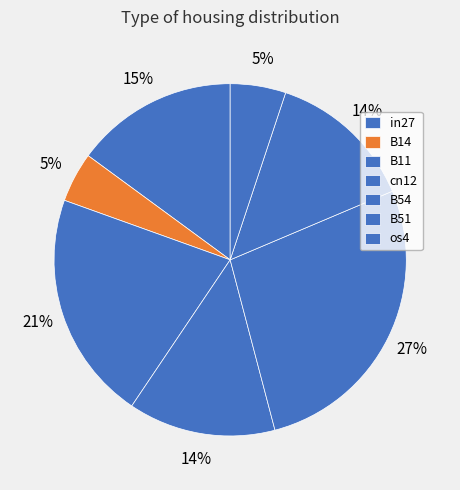

Which has a higher value, B14 or in27?

in27